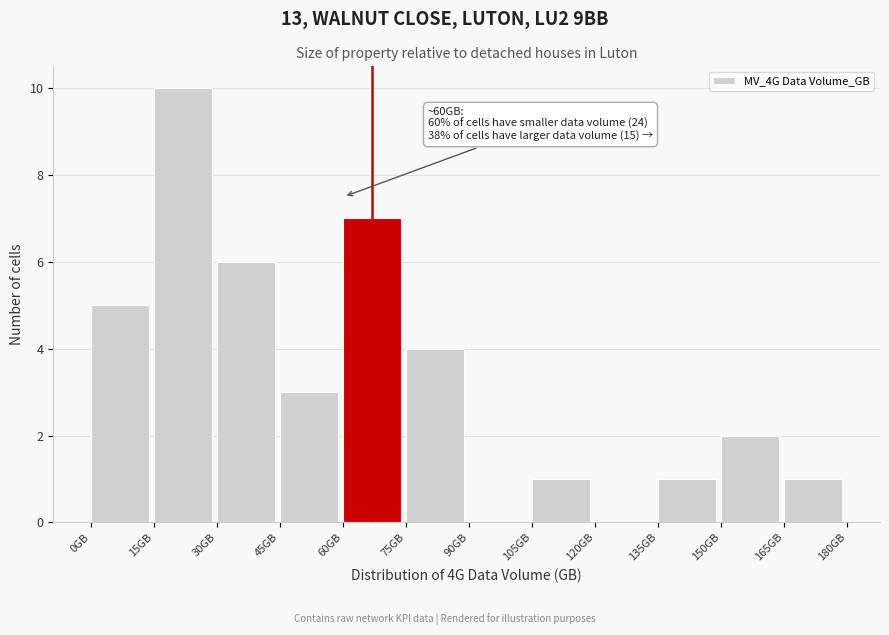

Over which range of the x-axis is the bar tallest?

15 to 30